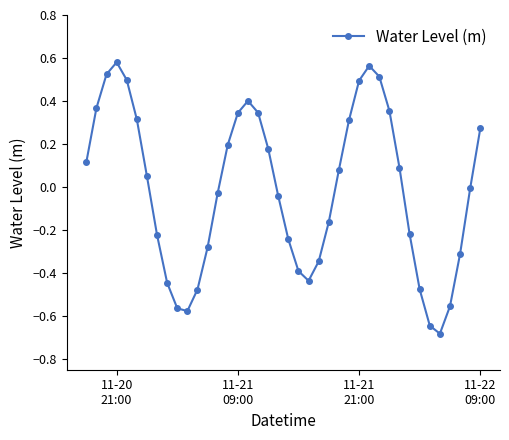

What is the difference between the maximum and second lowest values?

1.2